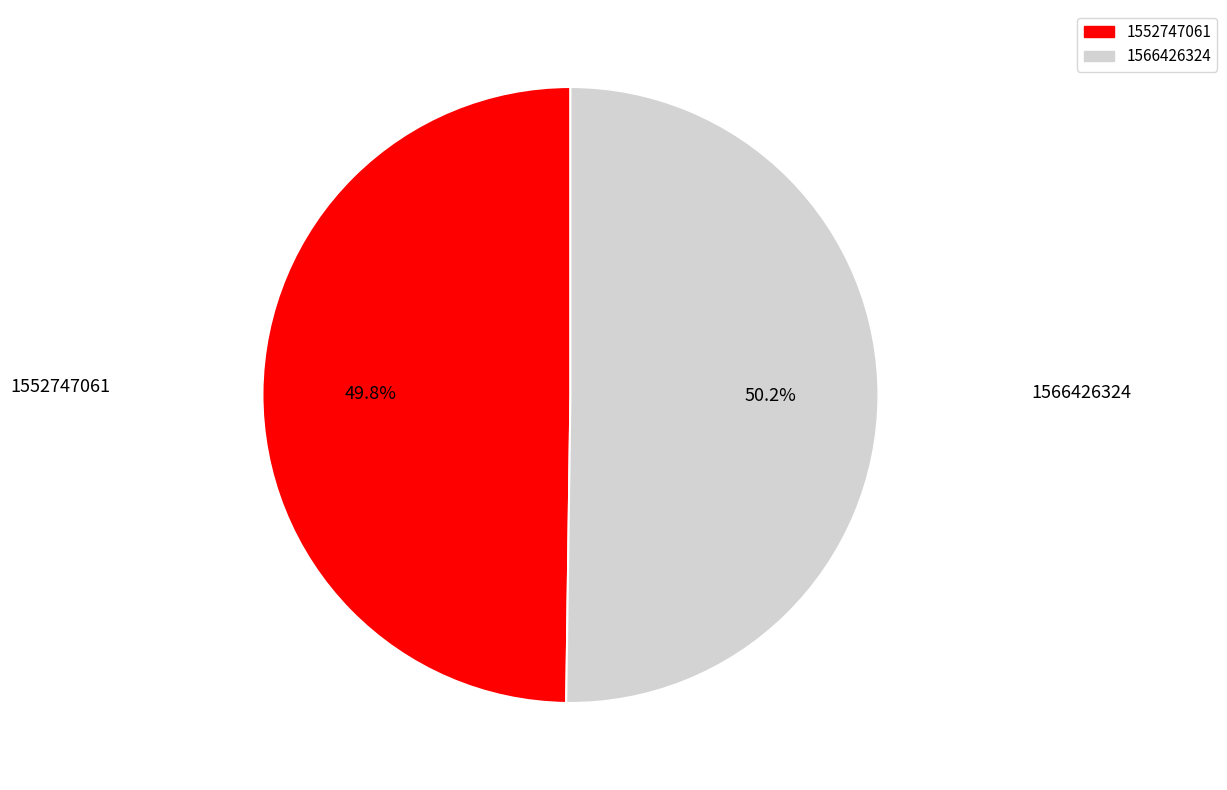

Approximately how many times larger is the value at 1566426324 compared to 1552747061?

1.0